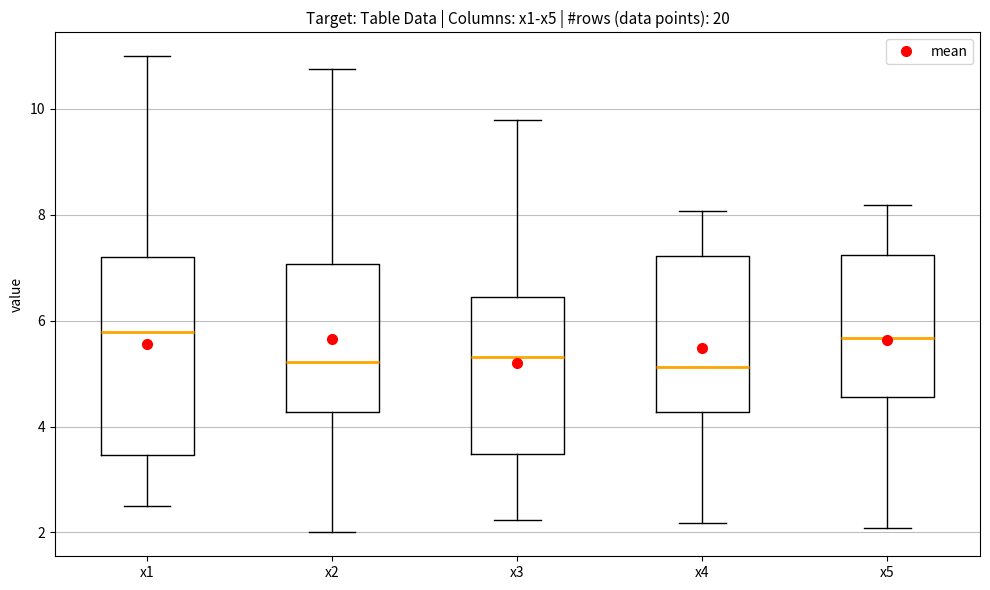

Reading left to right, transcribe this box plot: for each box, give where its median line is, the range the box spans, and where its two whiskers end, as read against the y-axis. The values are not printed on the chart, so give them approximately, as read against the axis.

x1: median 5.8, box 3.4 to 7.2, whiskers 2.6 to 11.0
x2: median 5.2, box 4.2 to 7.0, whiskers 2.0 to 10.8
x3: median 5.4, box 3.4 to 6.4, whiskers 2.2 to 9.8
x4: median 5.2, box 4.2 to 7.2, whiskers 2.2 to 8.0
x5: median 5.6, box 4.6 to 7.2, whiskers 2.0 to 8.2